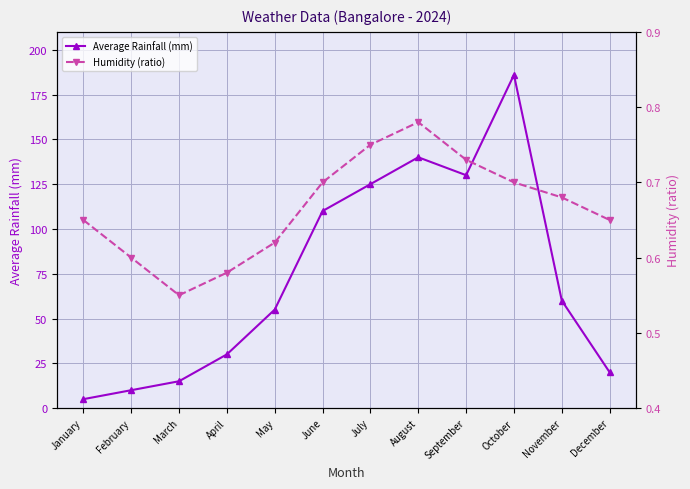

True or false: Humidity (ratio) and Average Rainfall (mm) cross at least once.

False